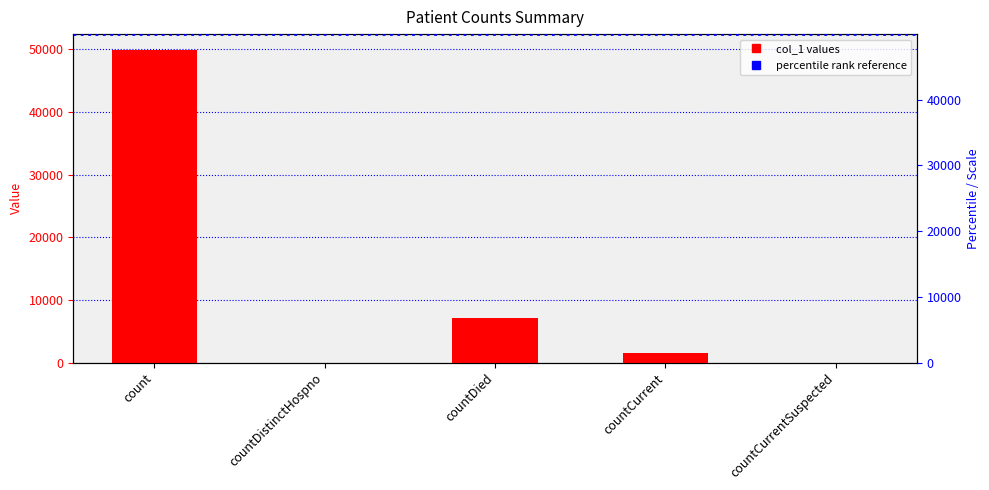

What is the difference between the values at countCurrent and countCurrentSuspected?

1585